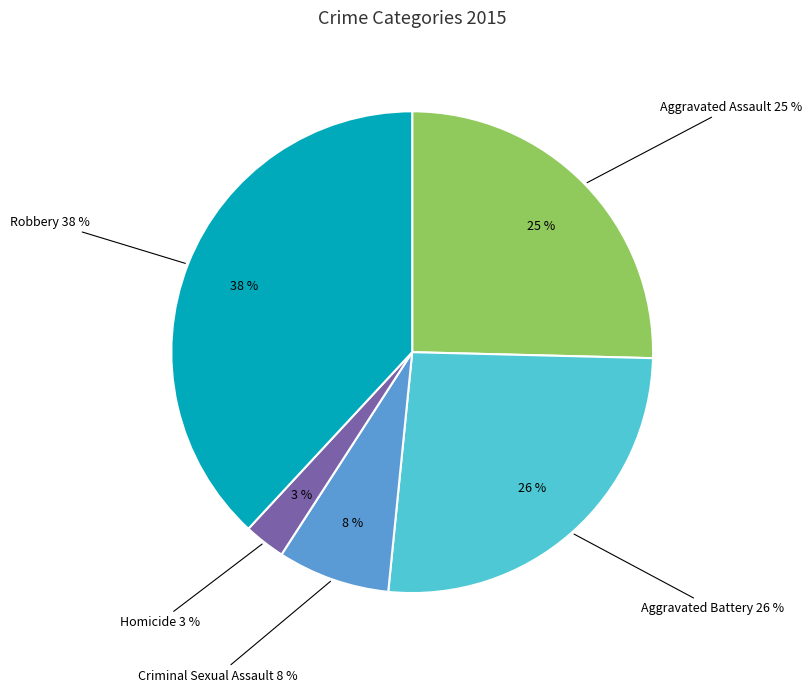

What is the largest slice in the pie chart?

Robbery